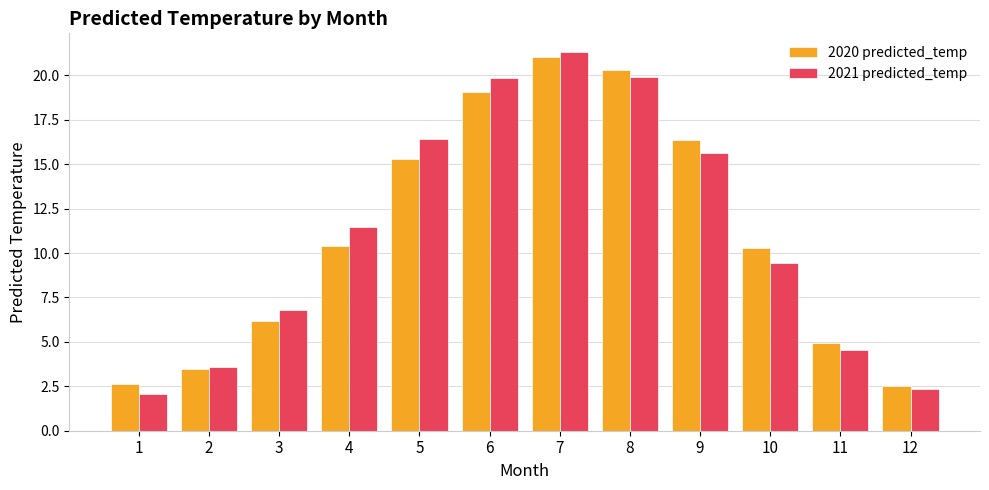

What are all the series names shown in the legend?

2020 predicted_temp, 2021 predicted_temp